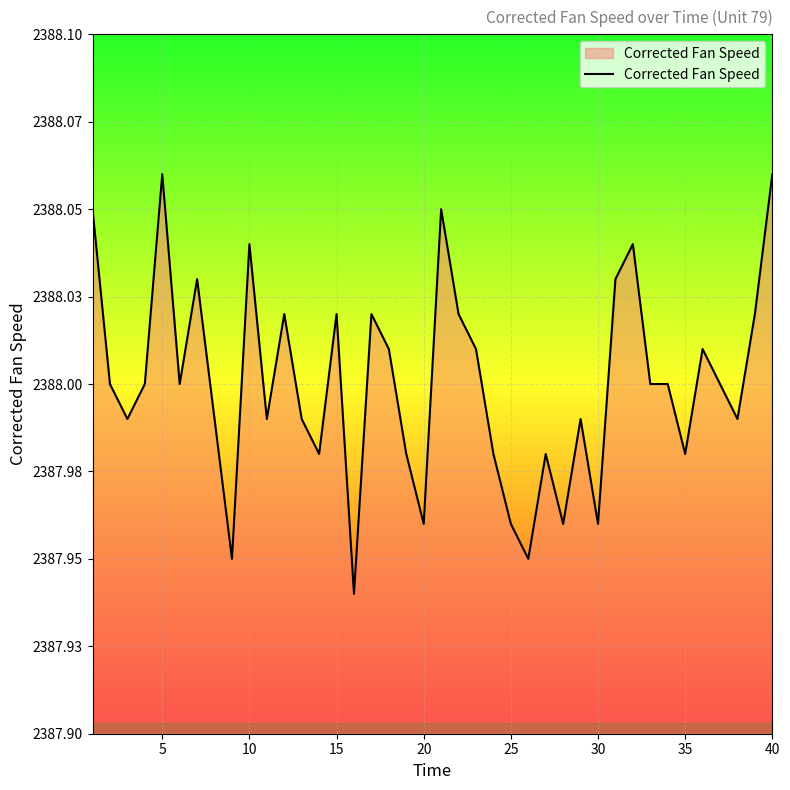

Reading right to left, what are all the values shown in this chart?

2388.1	2388.0	2388.0	2388.0	2388.0	2388.0	2388.0	2388.0	2388.0	2388.0	2388.0	2388.0	2388.0	2388.0	2387.9	2388.0	2388.0	2388.0	2388.0	2388.1	2388.0	2388.0	2388.0	2388.0	2387.9	2388.0	2388.0	2388.0	2388.0	2388.0	2388.0	2387.9	2388.0	2388.0	2388.0	2388.1	2388.0	2388.0	2388.0	2388.1